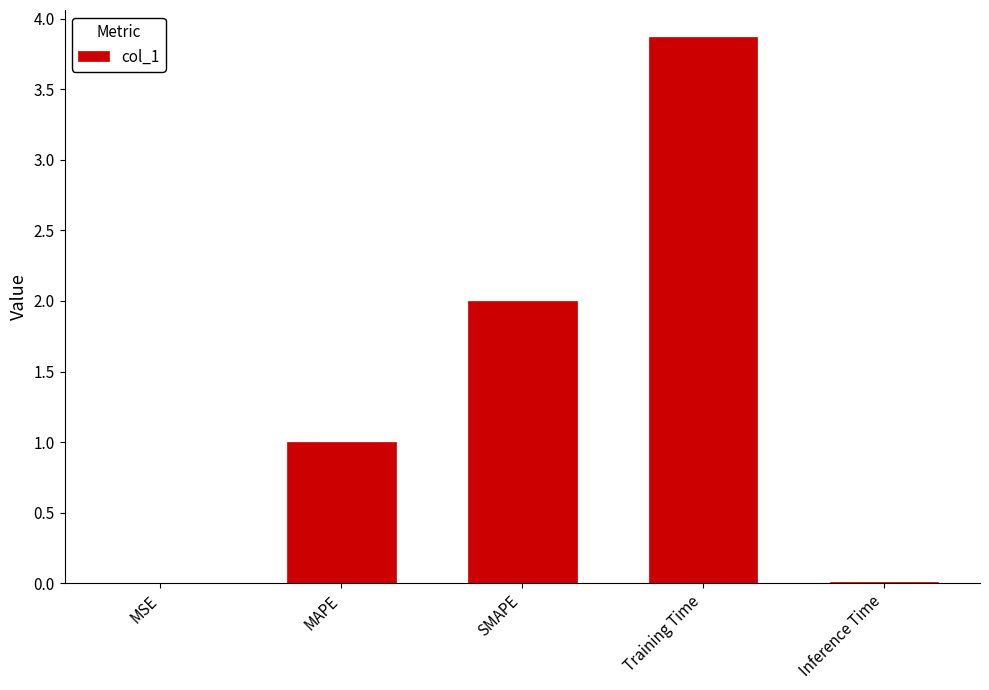

How many distinct data groups are displayed?

1